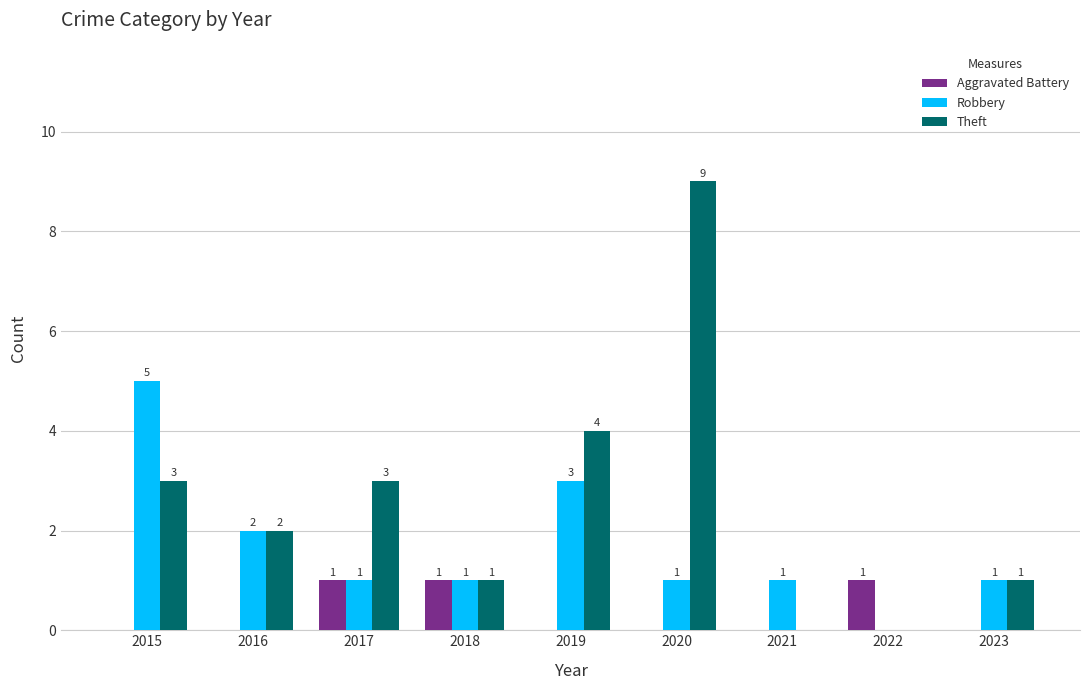

At which label does Robbery reach its peak?

2015